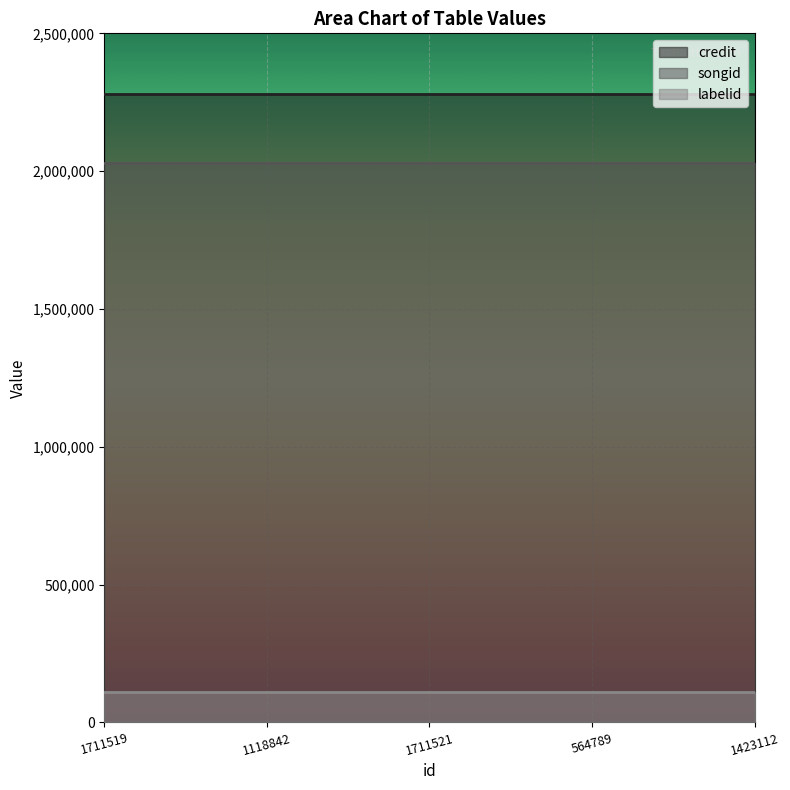

True or false: labelid and credit intersect in this chart.

False